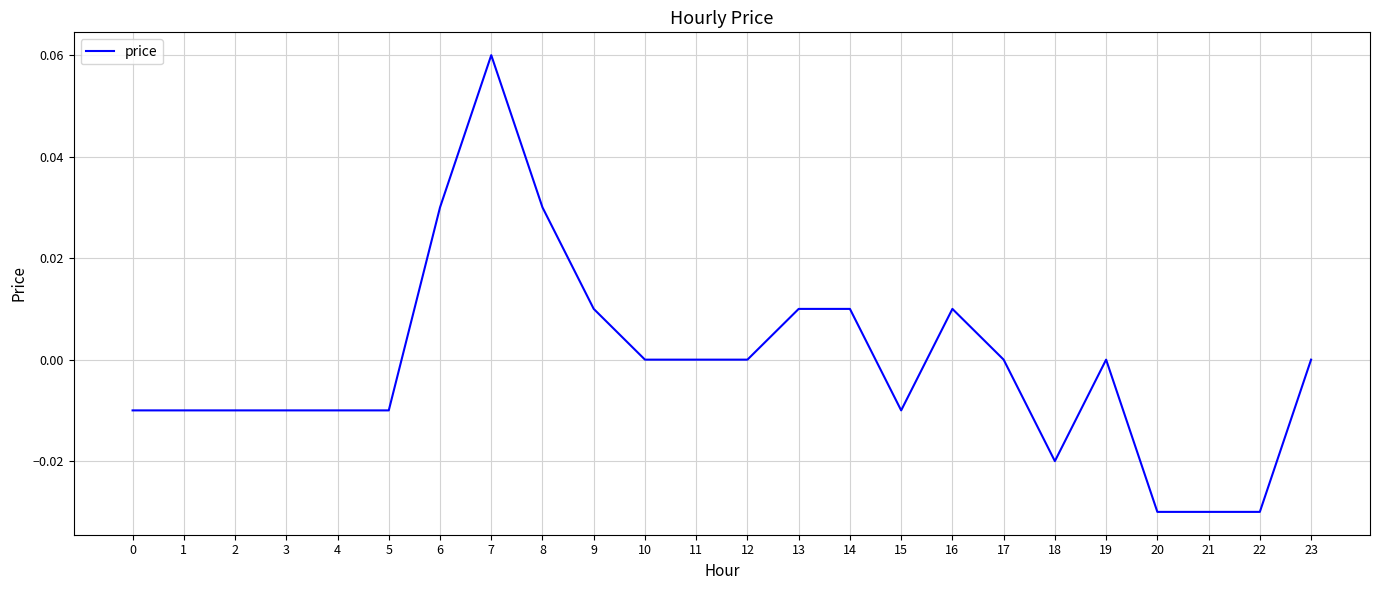

Which category has the highest value across all series?

7